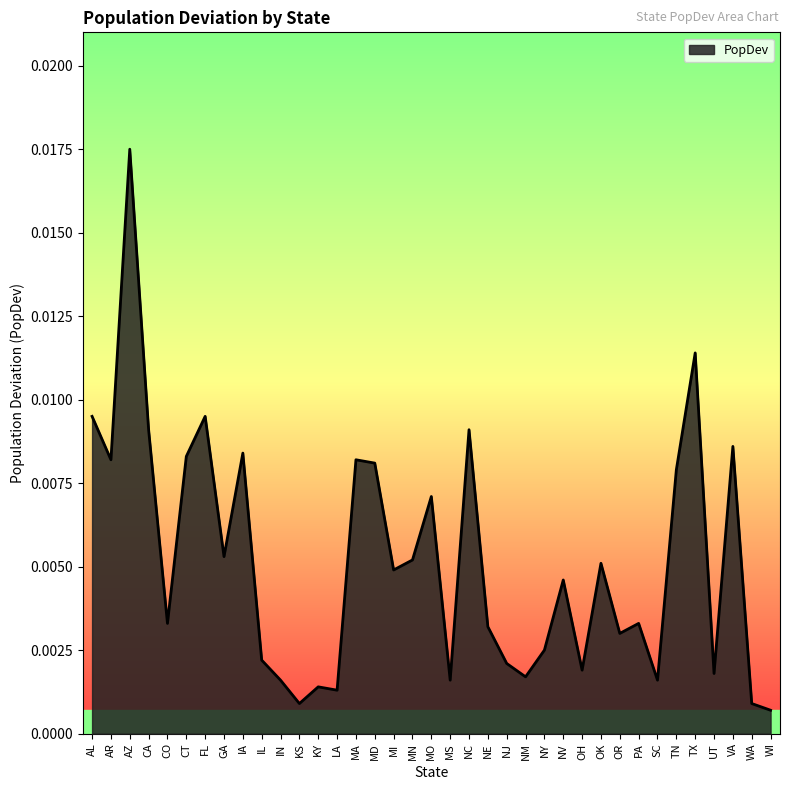

Which category has the highest value across all series?

AZ